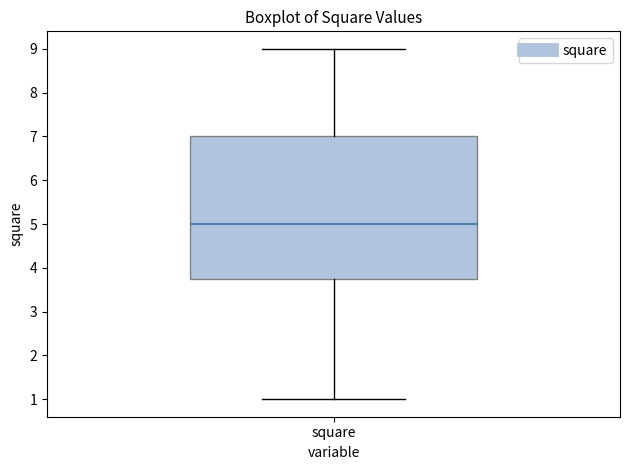

Read this box plot against the y-axis: the position of the median line, the range covered by the box, and the ends of both whiskers. The values are not printed on the chart, so give them approximately, as read against the axis.

median 5.0, box 3.8 to 7.0, whiskers 1.0 to 9.0